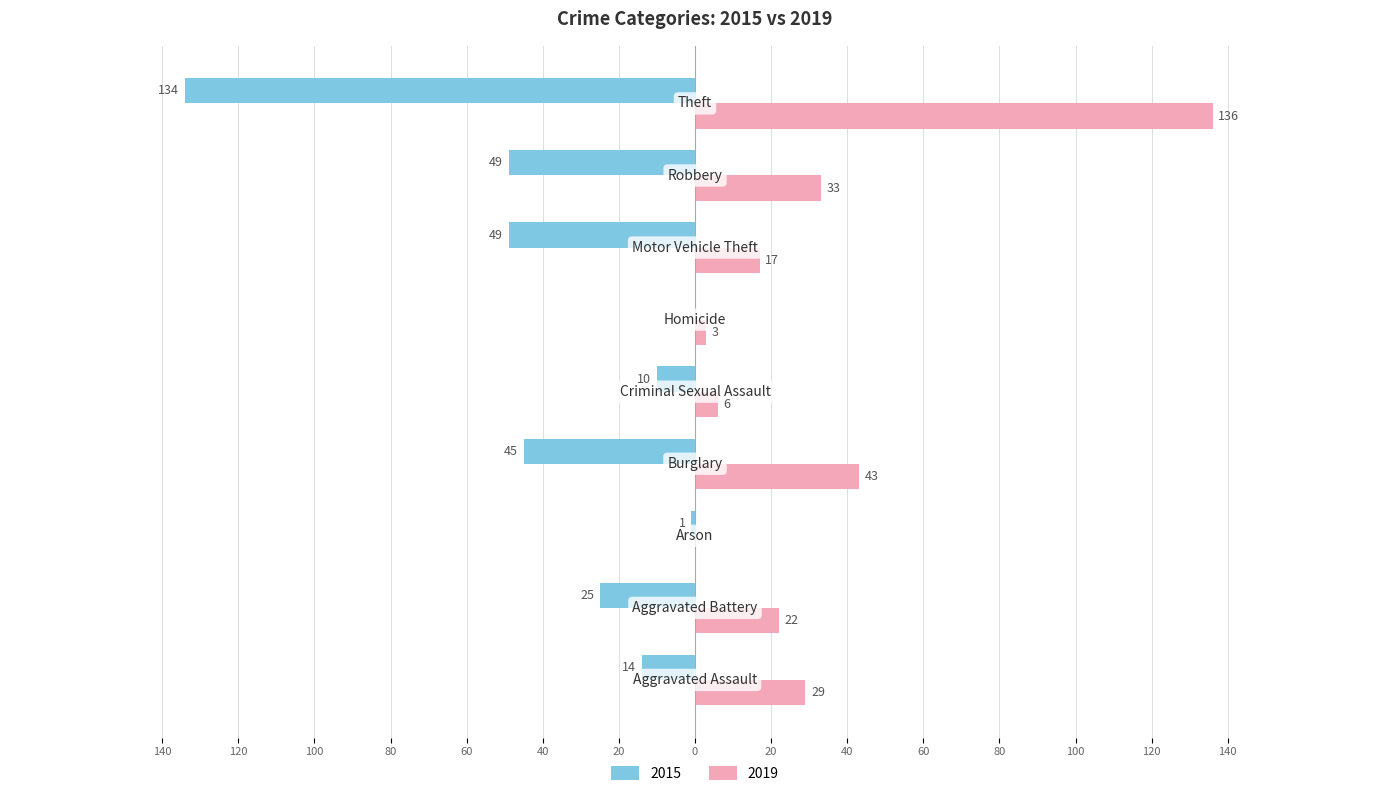

At which label does 2019 first exceed 22?

Aggravated Assault